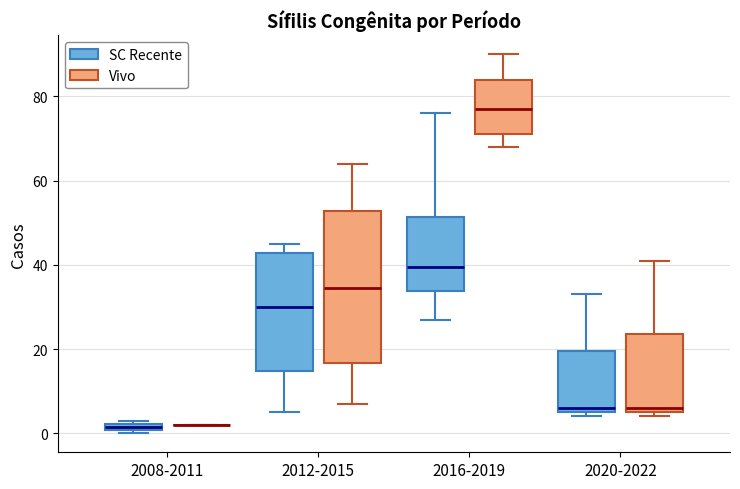

Comparing the boxes themselves (not the whiskers), which one is the tallest?

2012-2015 (Vivo)